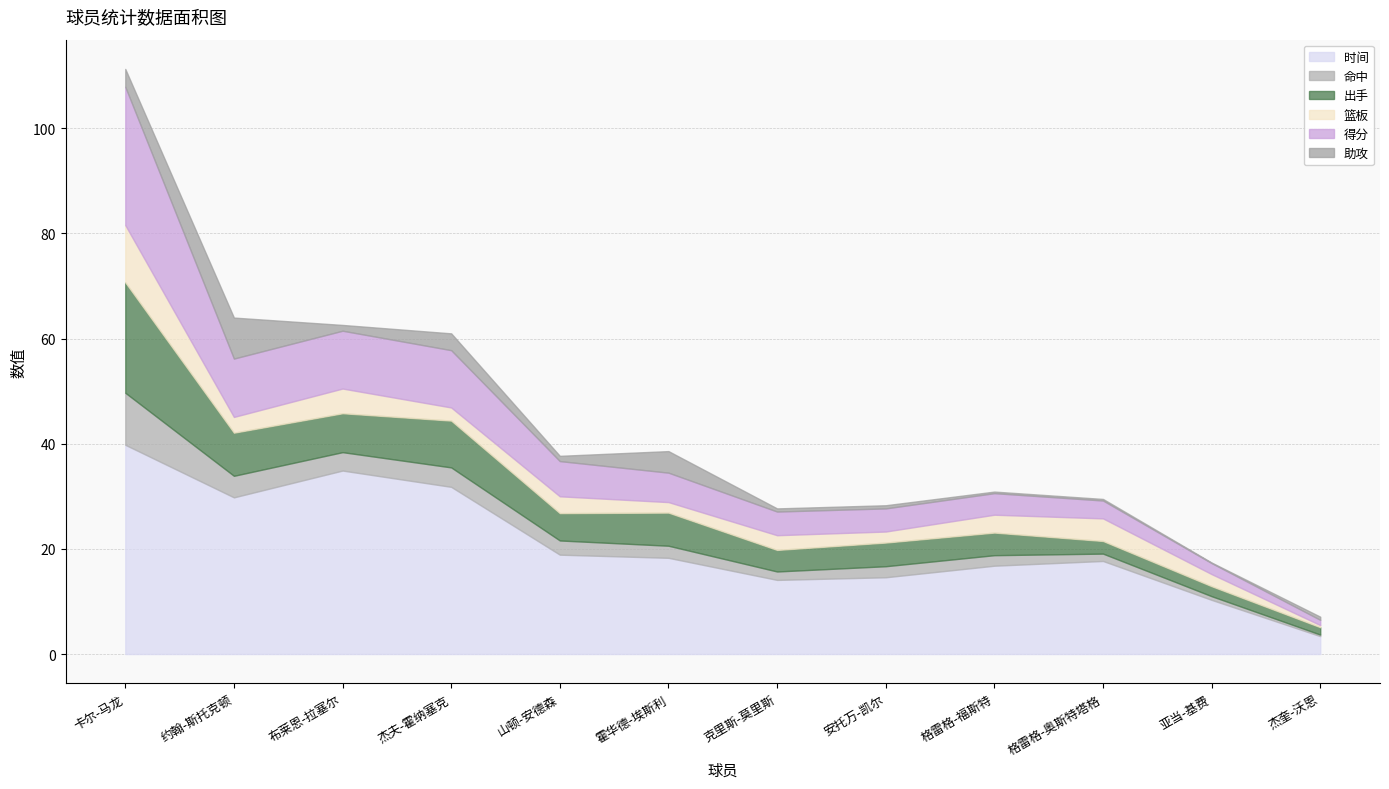

How many data points in 出手 are less than 5?

6